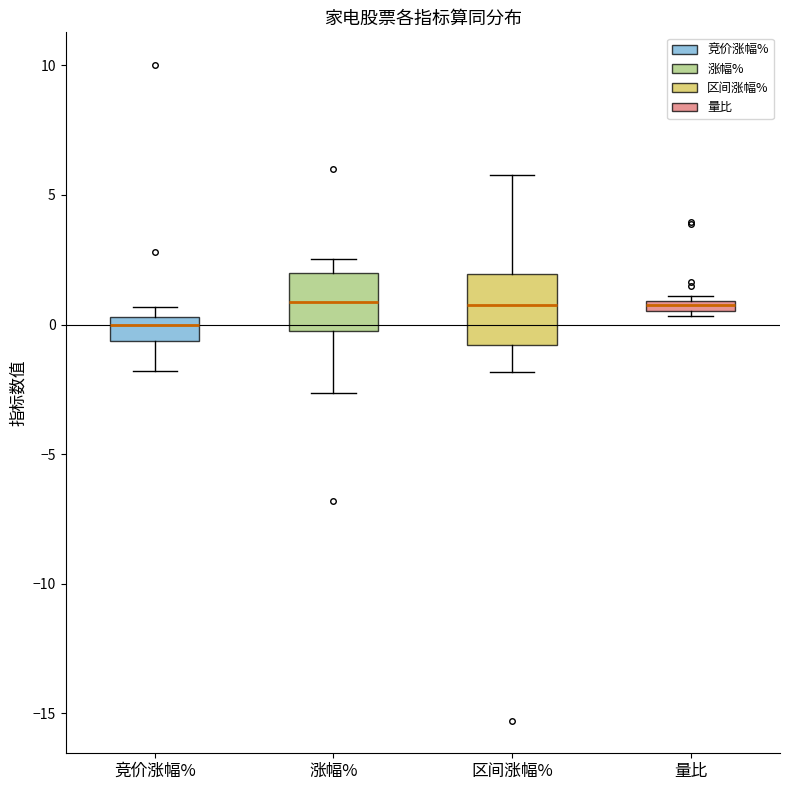

Where does the median line of the box for 涨幅% sit on the y-axis? The values are not printed on the chart, so give them approximately, as read against the axis.

1.0